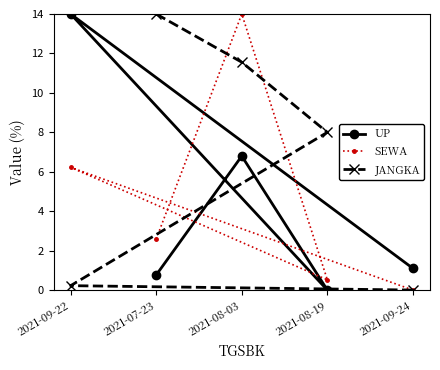

What value does the SEWA series have at 2021-08-19?

0.5